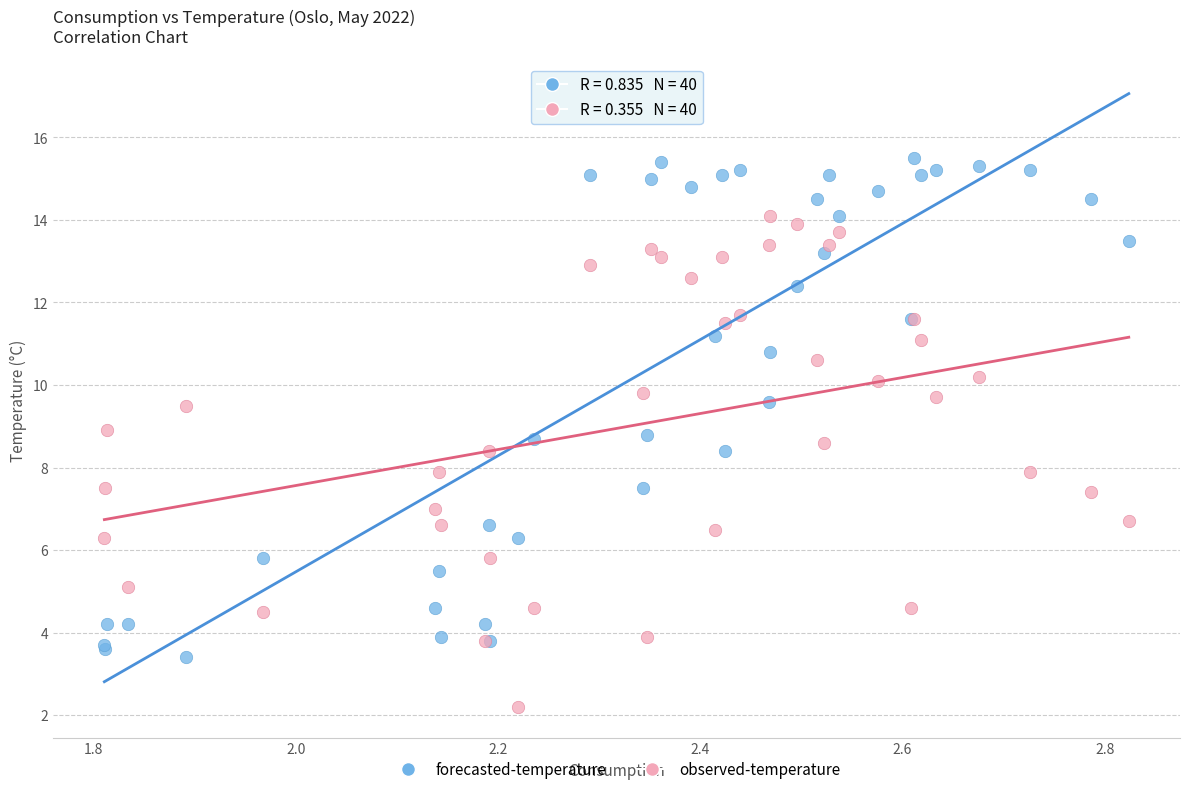

Which series reaches the minimum Y coordinate?

observed-temperature